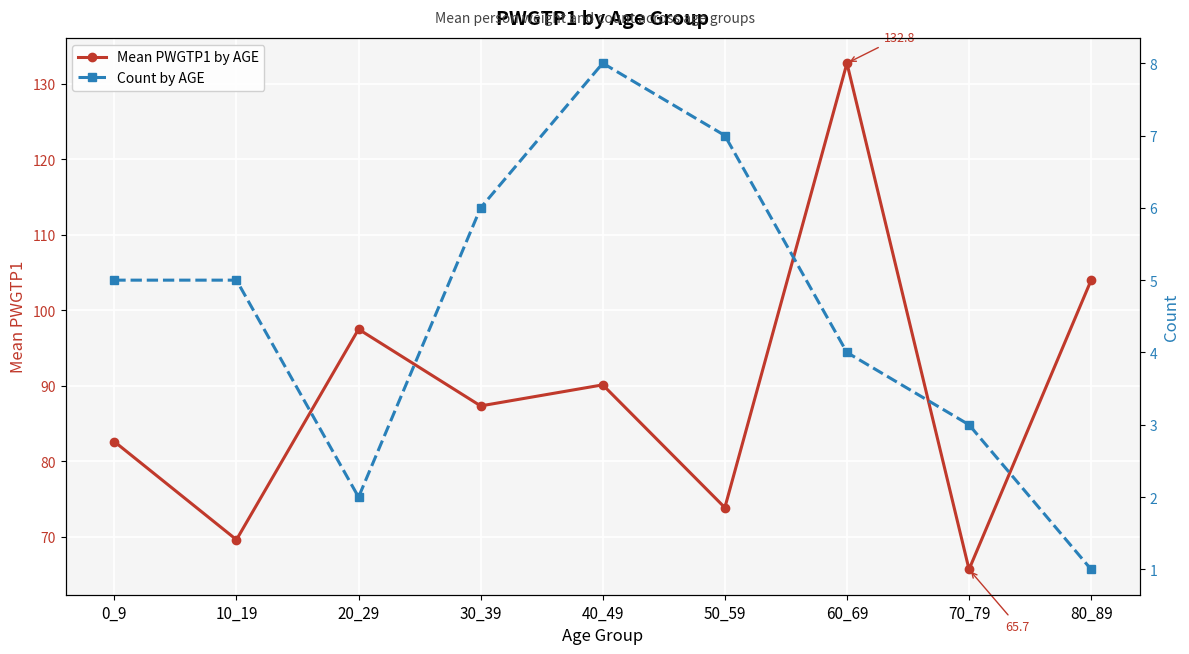

What is the greatest value displayed?

132.8